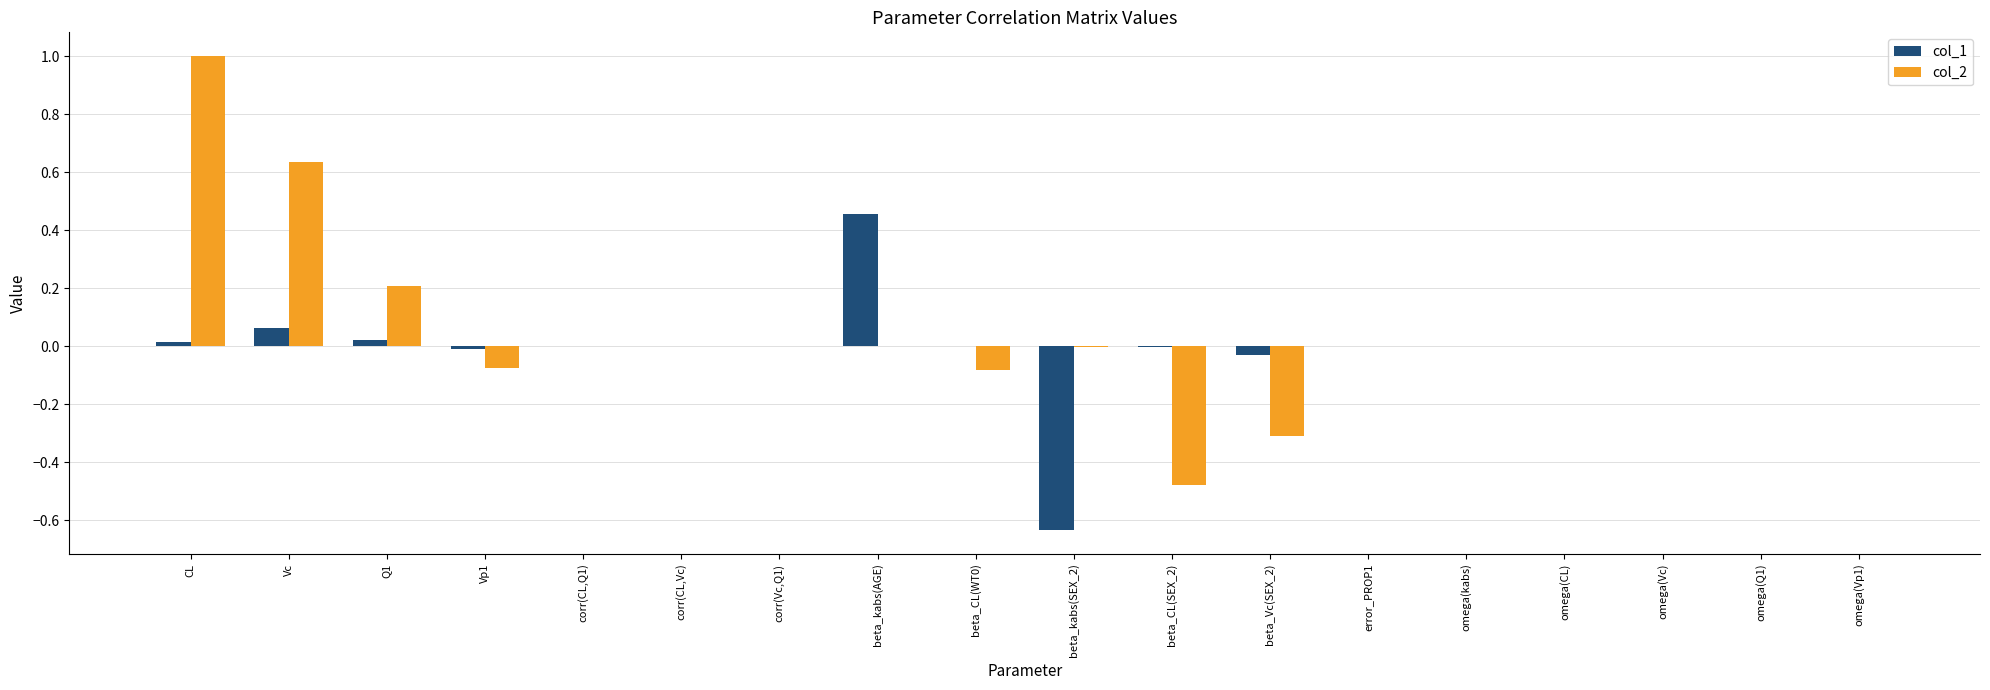

Which label corresponds to the largest value in the chart?

CL